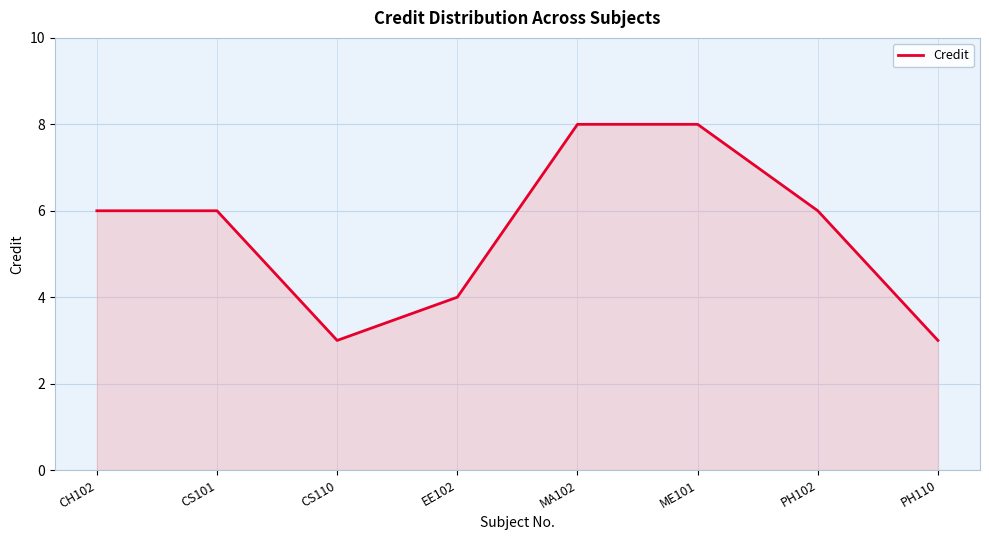

What is the difference between the maximum and minimum values?

5